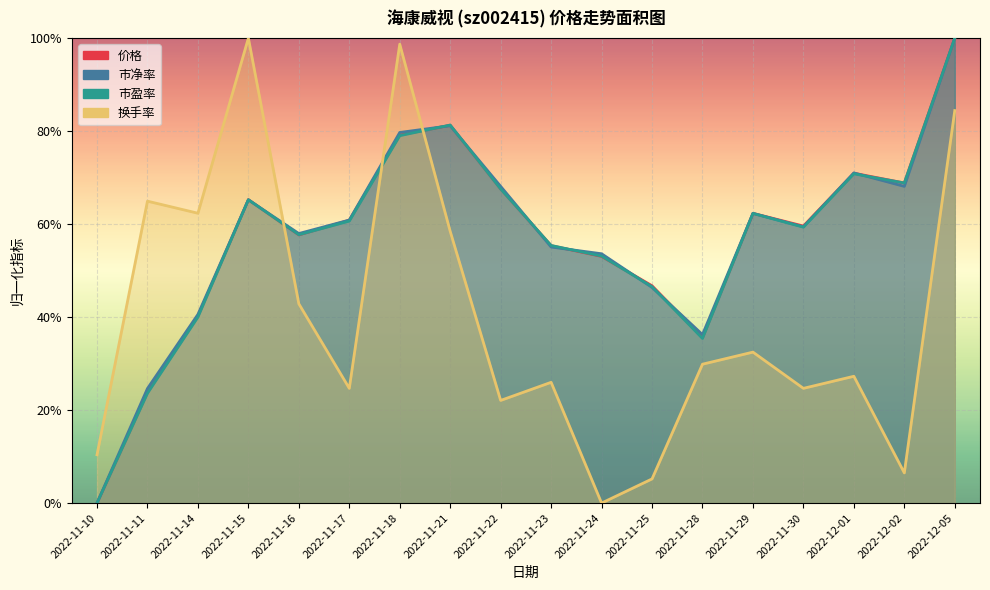

Is the value of 价格 at 2022-11-10 greater than the value of 市盈率 at 2022-11-23?

No